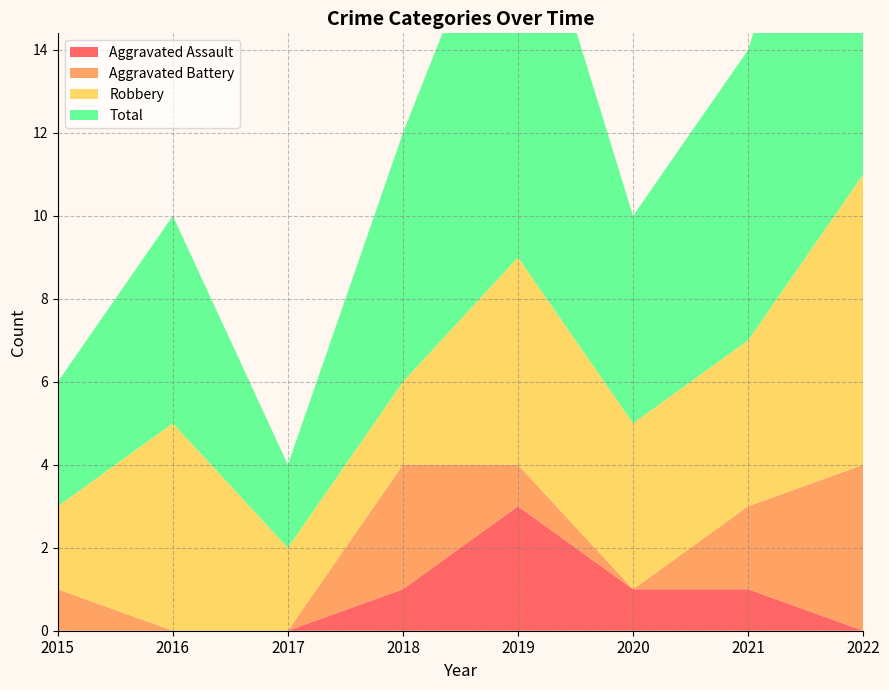

Reading left to right, what are all the values shown in this chart?

Aggravated Assault: 2015=0	2016=0	2017=0	2018=1	2019=3	2020=1	2021=1	2022=0
Aggravated Battery: 2015=1	2016=0	2017=0	2018=3	2019=1	2020=0	2021=2	2022=4
Robbery: 2015=2	2016=5	2017=2	2018=2	2019=5	2020=4	2021=4	2022=7
Total: 2015=3	2016=5	2017=2	2018=6	2019=10	2020=5	2021=7	2022=12